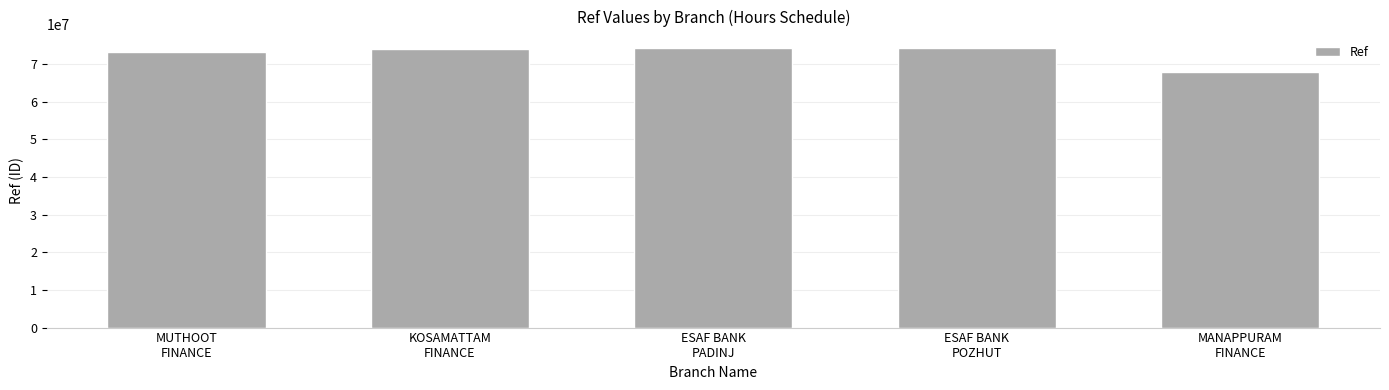

What is the maximum value shown in the chart?

74175071